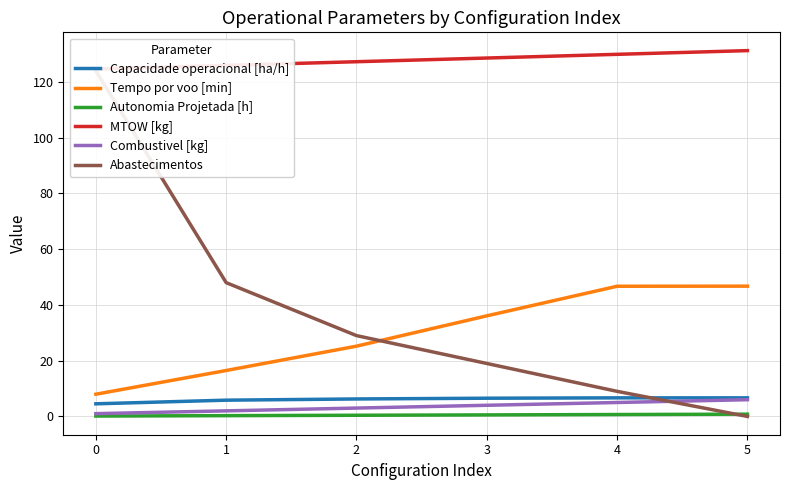

Rank the series by their maximum value, from highest to lowest.

MTOW [kg], Abastecimentos, Tempo por voo [min], Capacidade operacional [ha/h], Combustivel [kg], Autonomia Projetada [h]